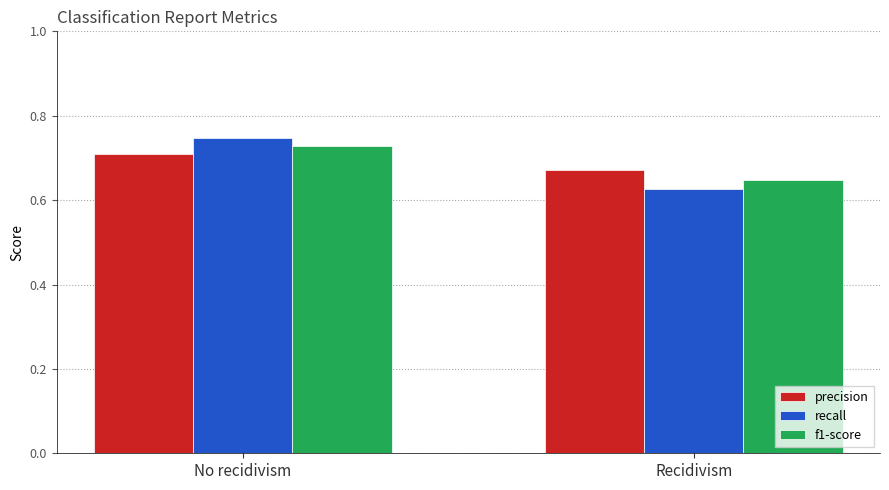

At which label does recall reach its minimum?

Recidivism